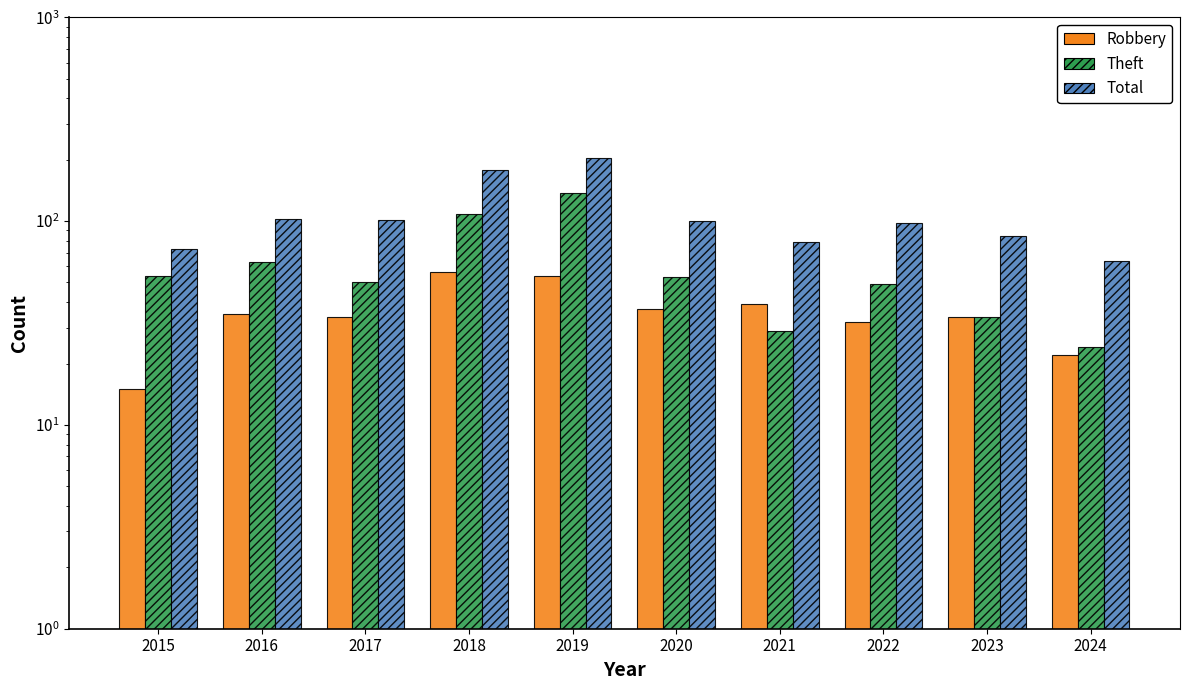

Count the number of data series in this chart.

3